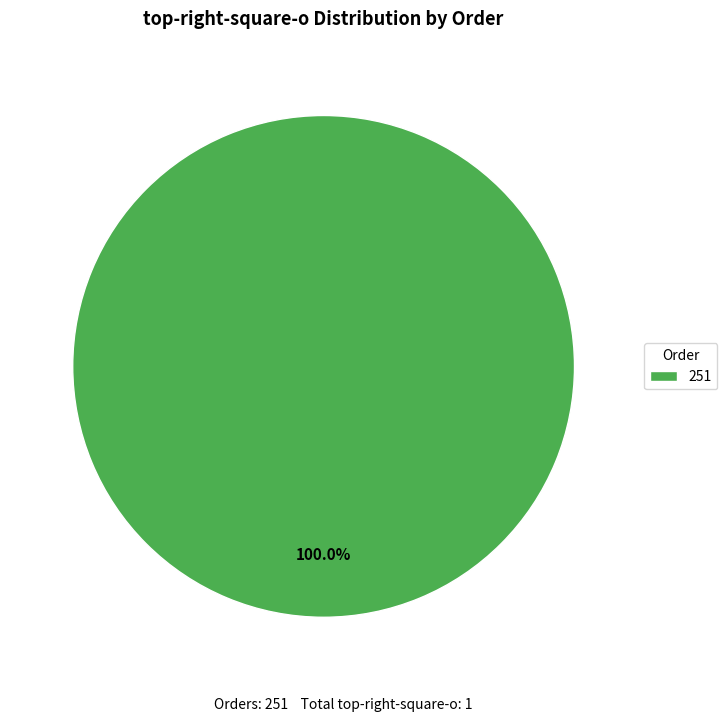

Rank the categories by value from highest to lowest.

251